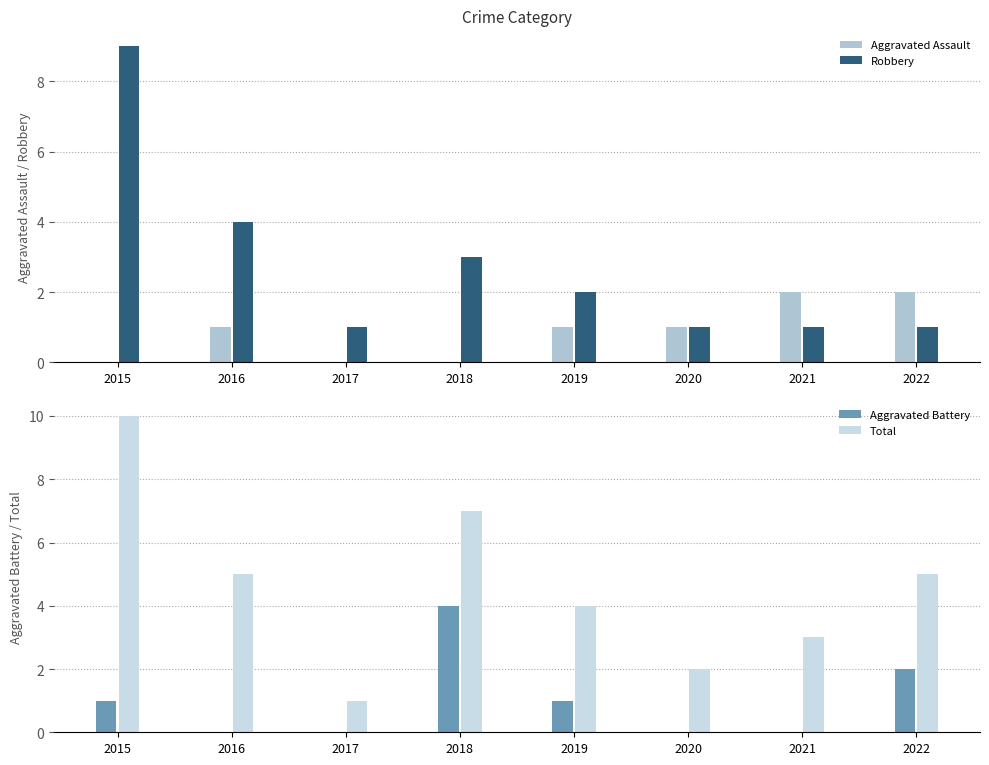

Count the number of data series in this chart.

4